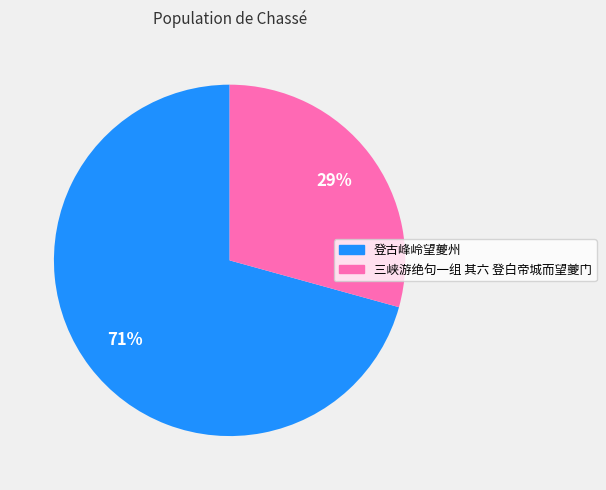

To the nearest percent, what portion does 三峡游绝句一组 其六 登白帝城而望夔门 represent?

29%